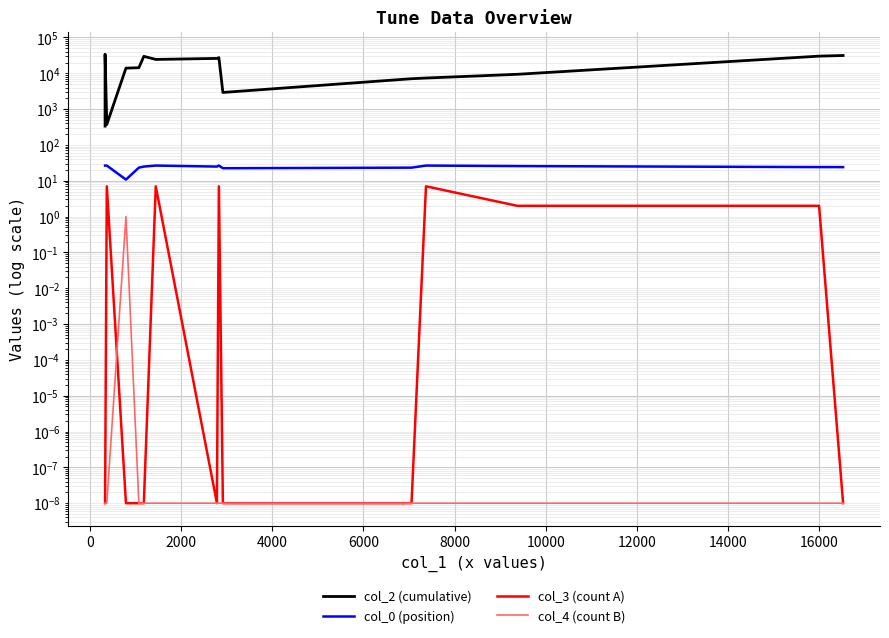

Which series changed the most between 12000 and 16000?

col_2 (cumulative)